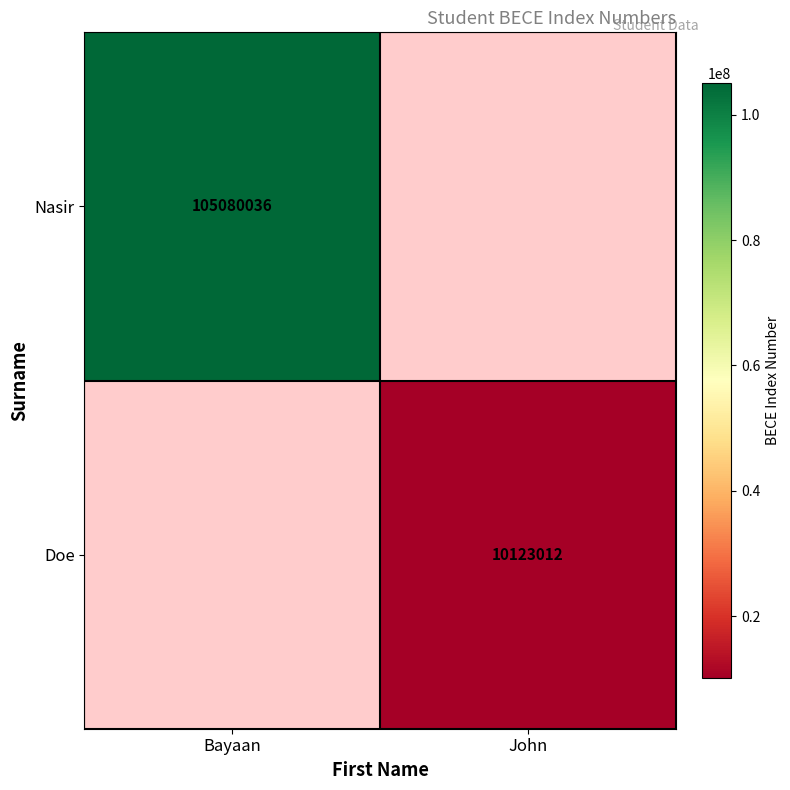

At which category is the sum across all series the highest?

Bayaan